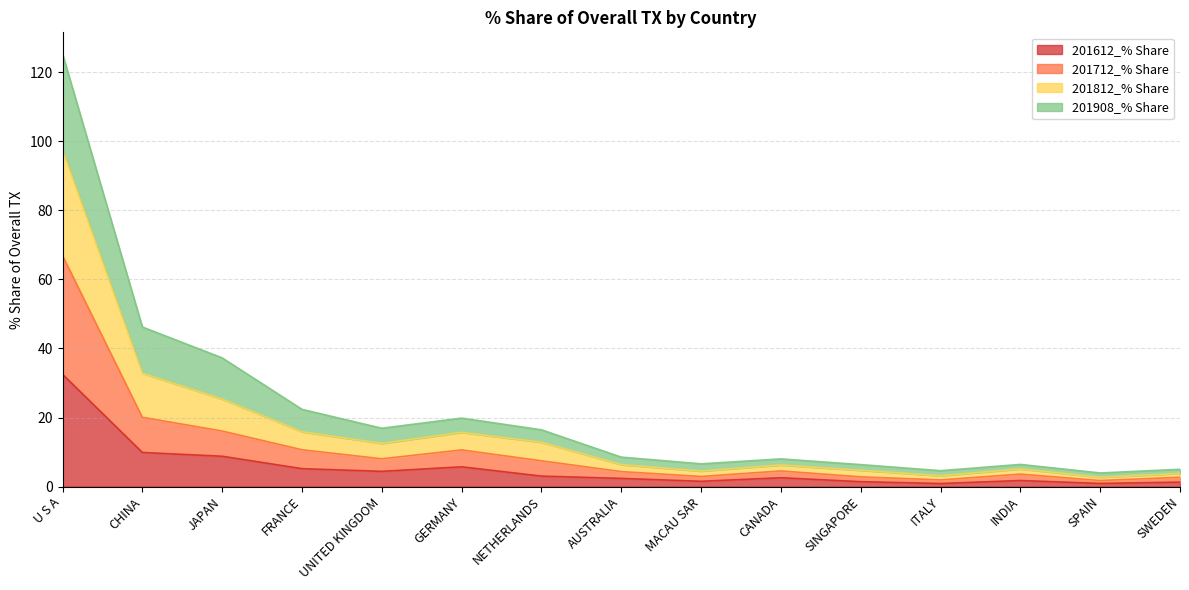

True or false: 201812_% Share has more than 1 points higher than both neighbors.

True